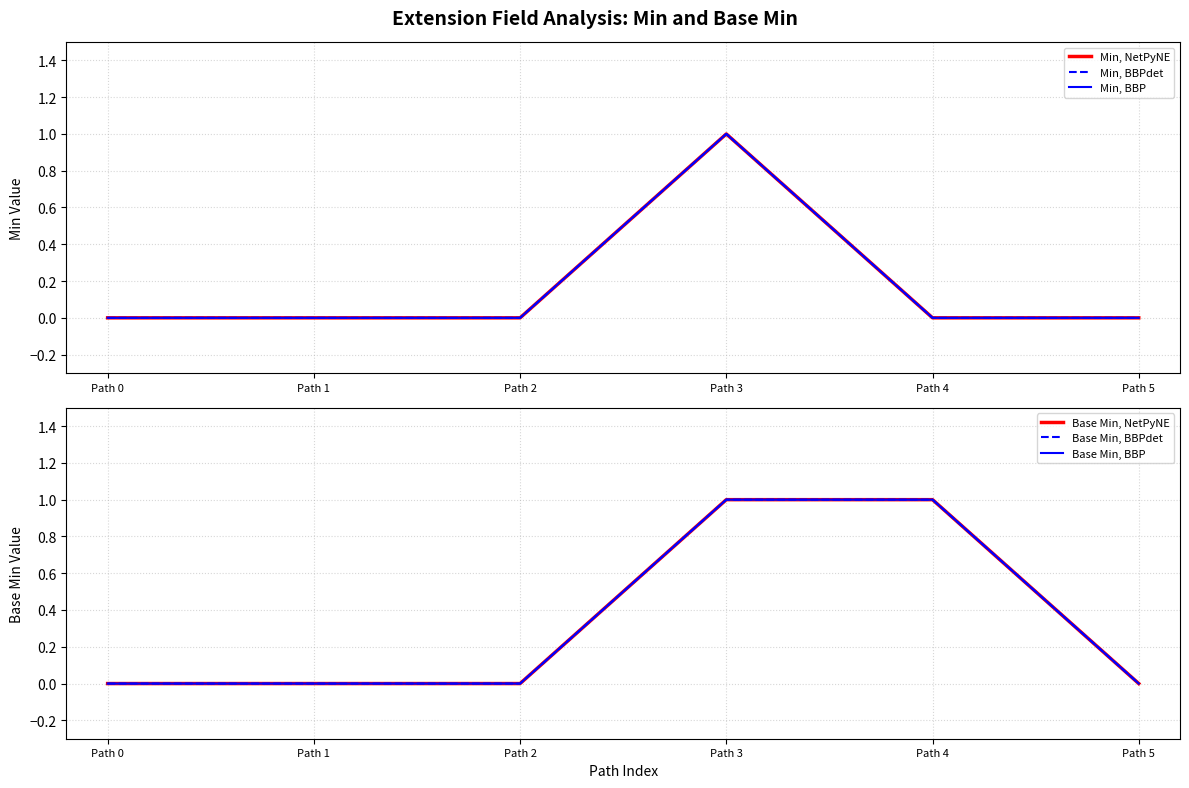

True or false: Min, BBPdet and Min, NetPyNE intersect in this chart.

False